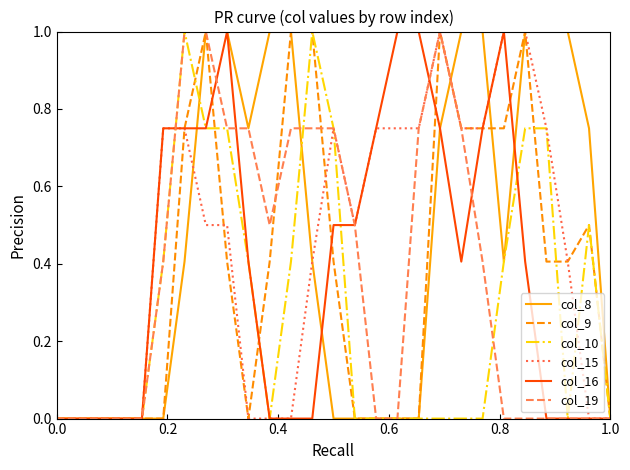

Is this an area chart (filled region under the line)?

No